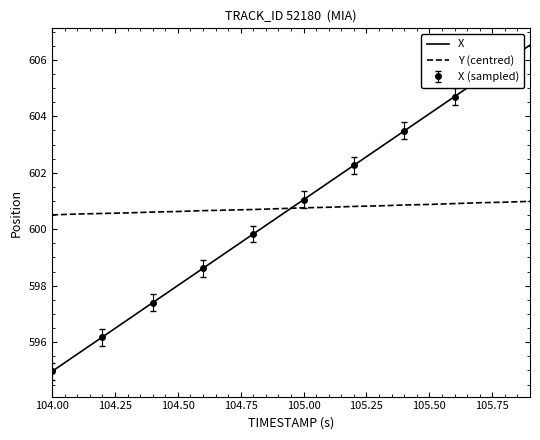

After their last crossing, which series has the higher values: Y (centred) or X?

X